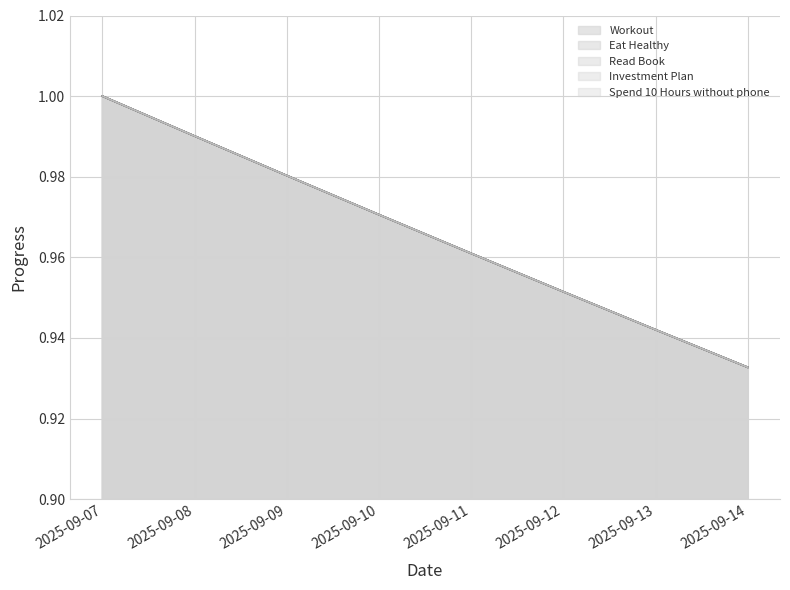

What is the approximate value of Investment Plan at 2025-09-07?

1.0